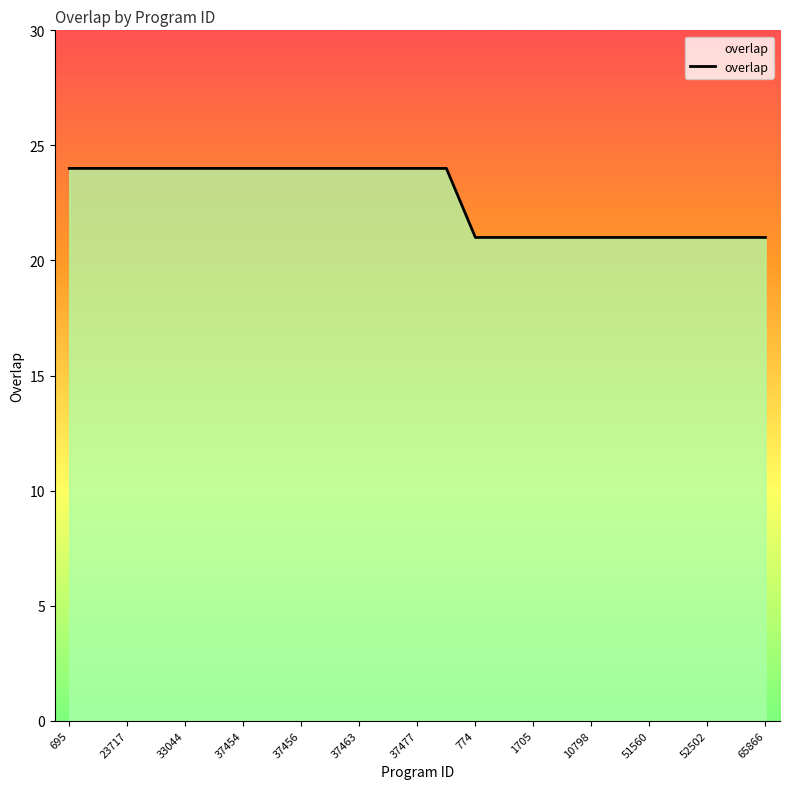

What is the difference between the maximum and minimum values?

3